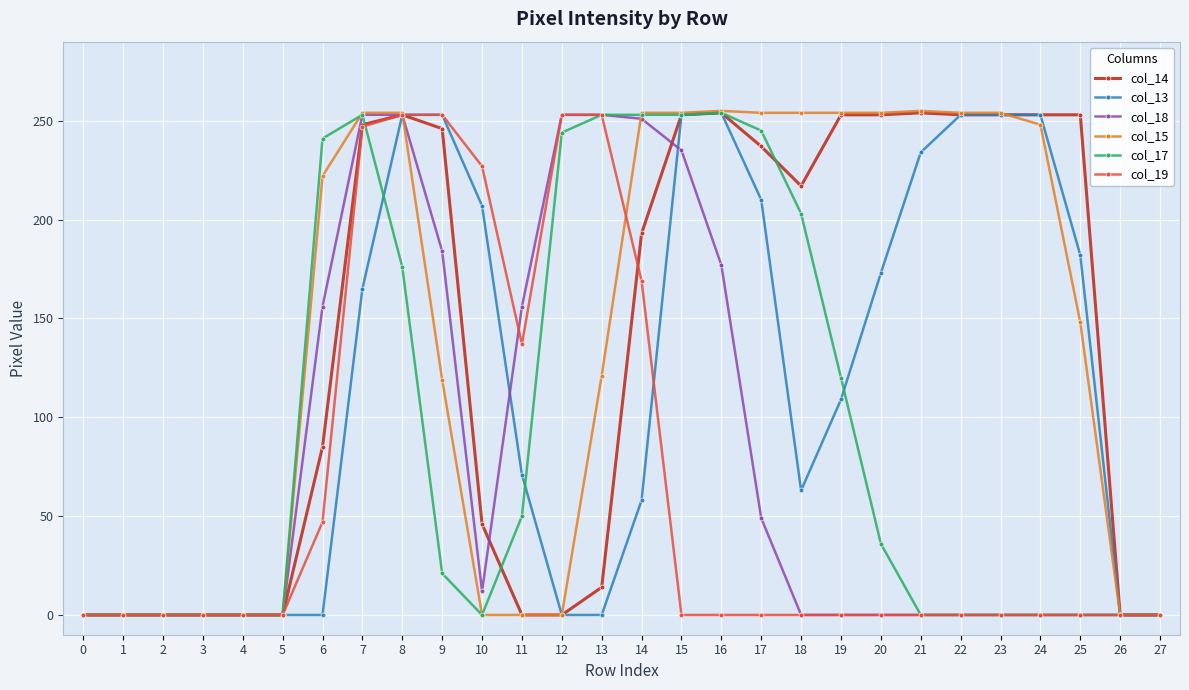

Which series has the widest spread of values?

col_15